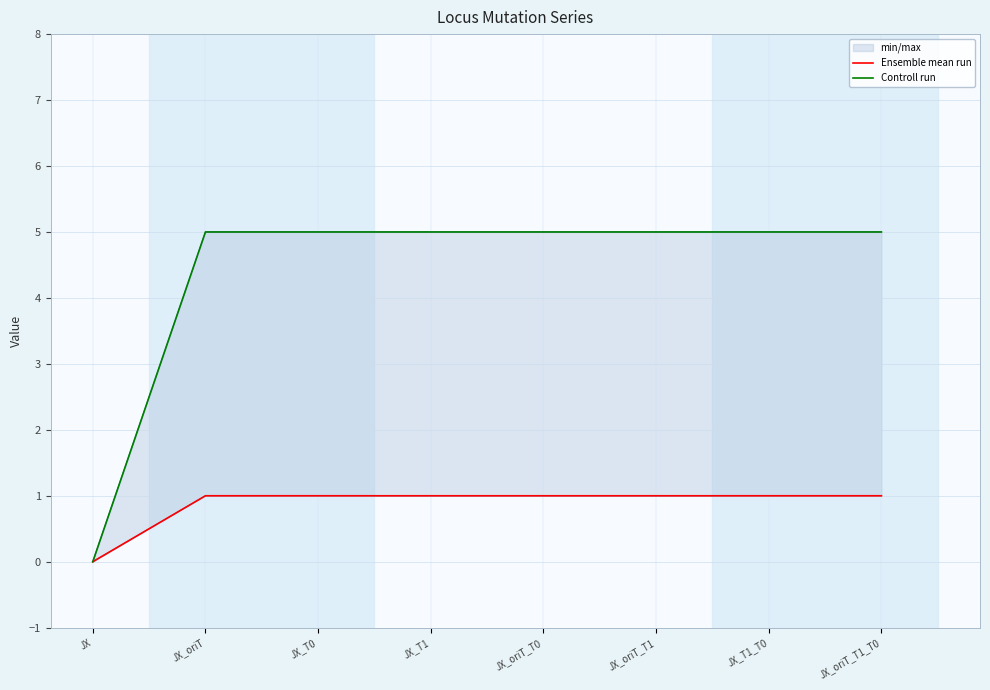

The Controll run series shows 8 at JX_oriT_T1. True or false?

False